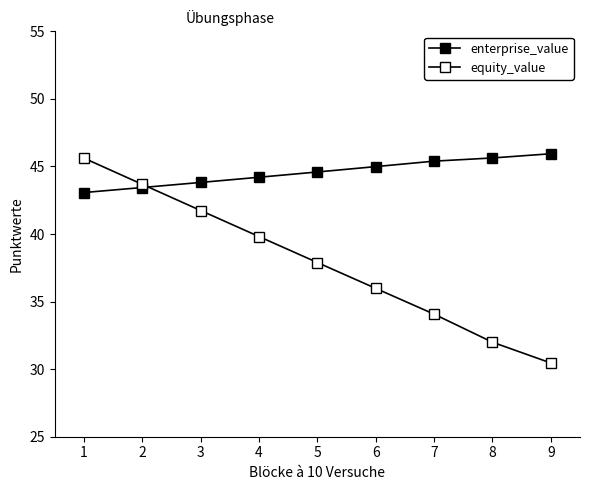

How many lines are shown in the chart?

2